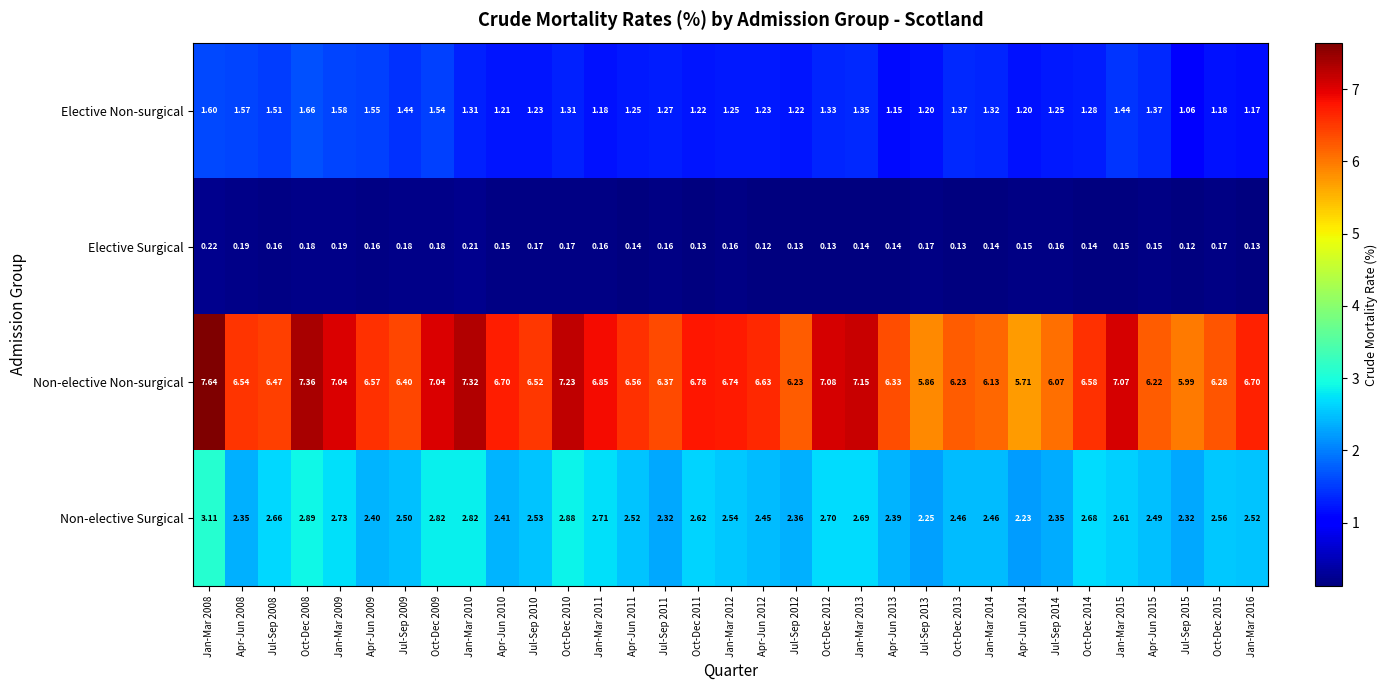

Which series has the largest total across all categories?

Non-elective Non-surgical